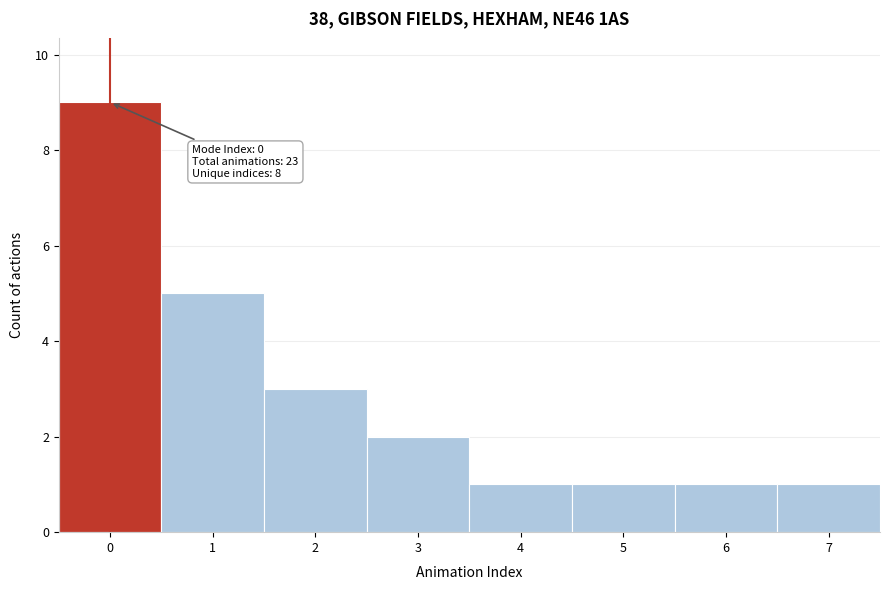

Which range on the x-axis has the tallest bar?

-0.5 to 0.5